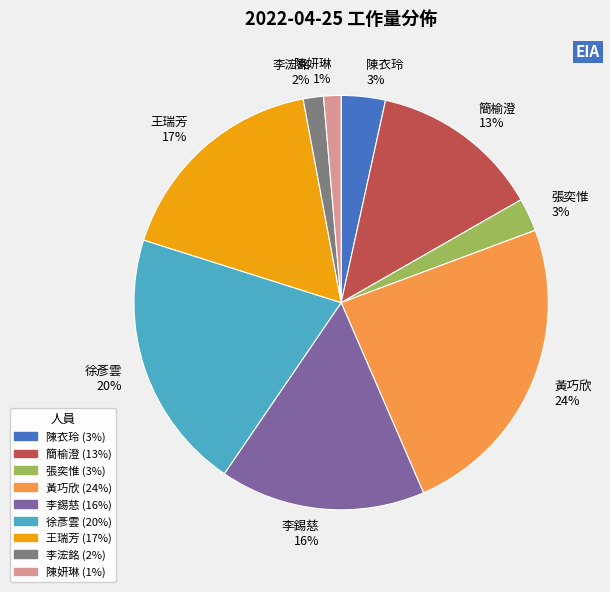

Is 黃巧欣 24% the majority of the pie?

No